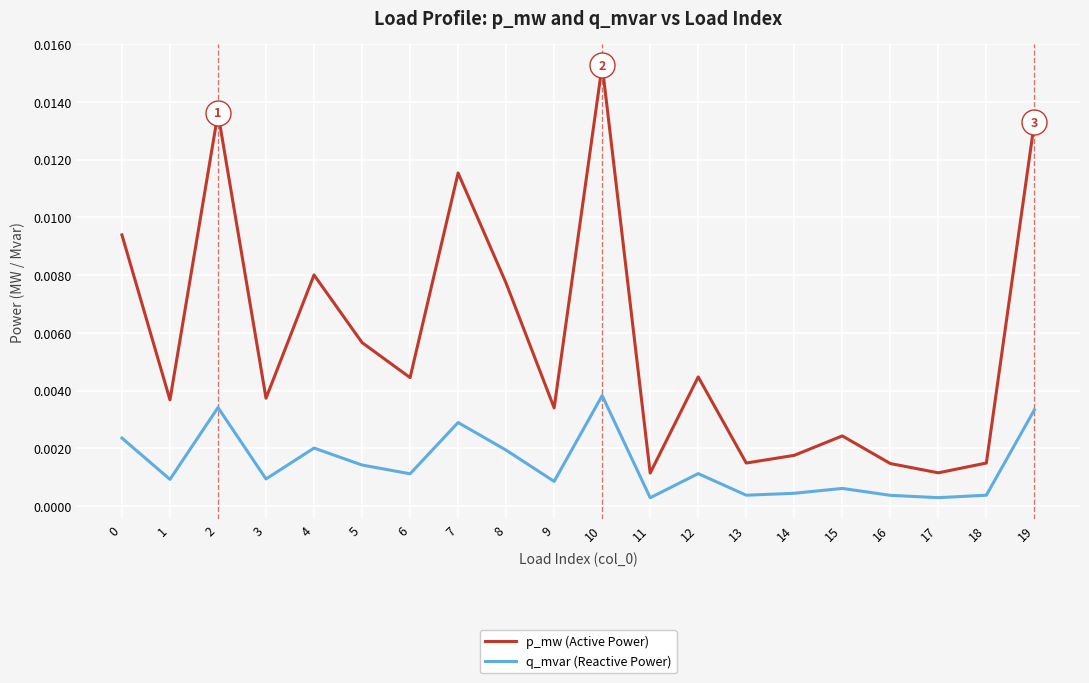

True or false: p_mw (Active Power) has more than 2 interior local peaks.

True